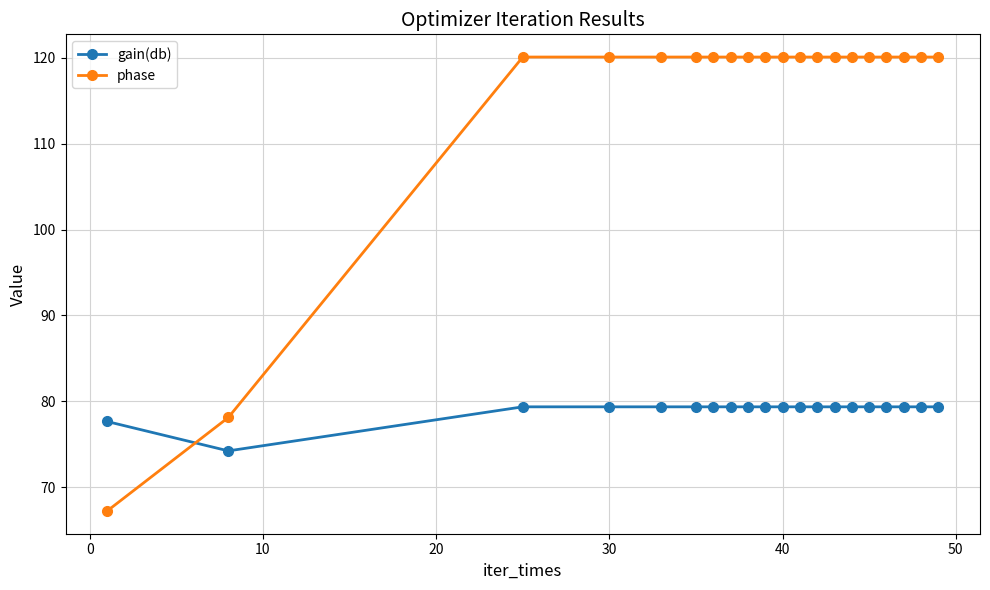

How many intersections are there between phase and gain(db)?

1